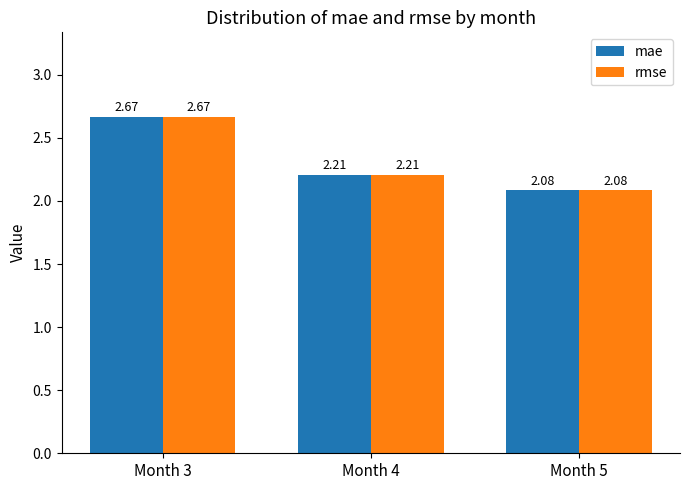

What is the total value across all series at Month 4?

4.4